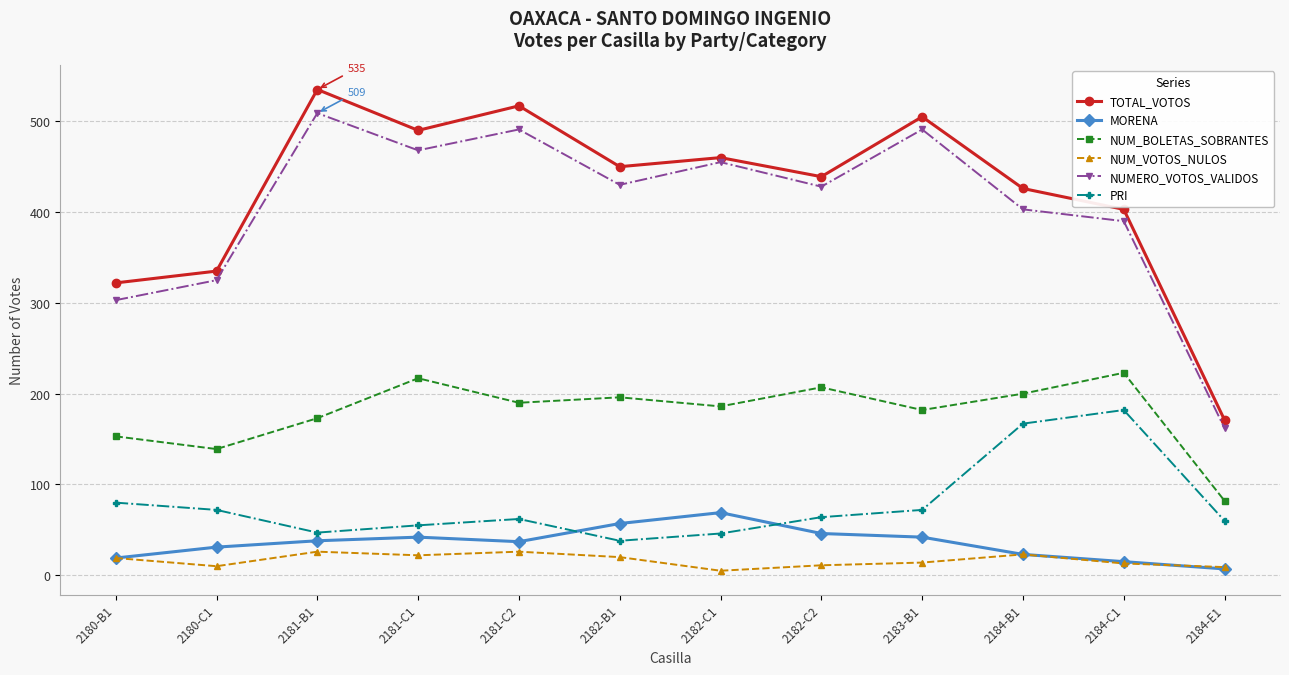

At which category does NUM_BOLETAS_SOBRANTES reach its first local valley?

2180-C1